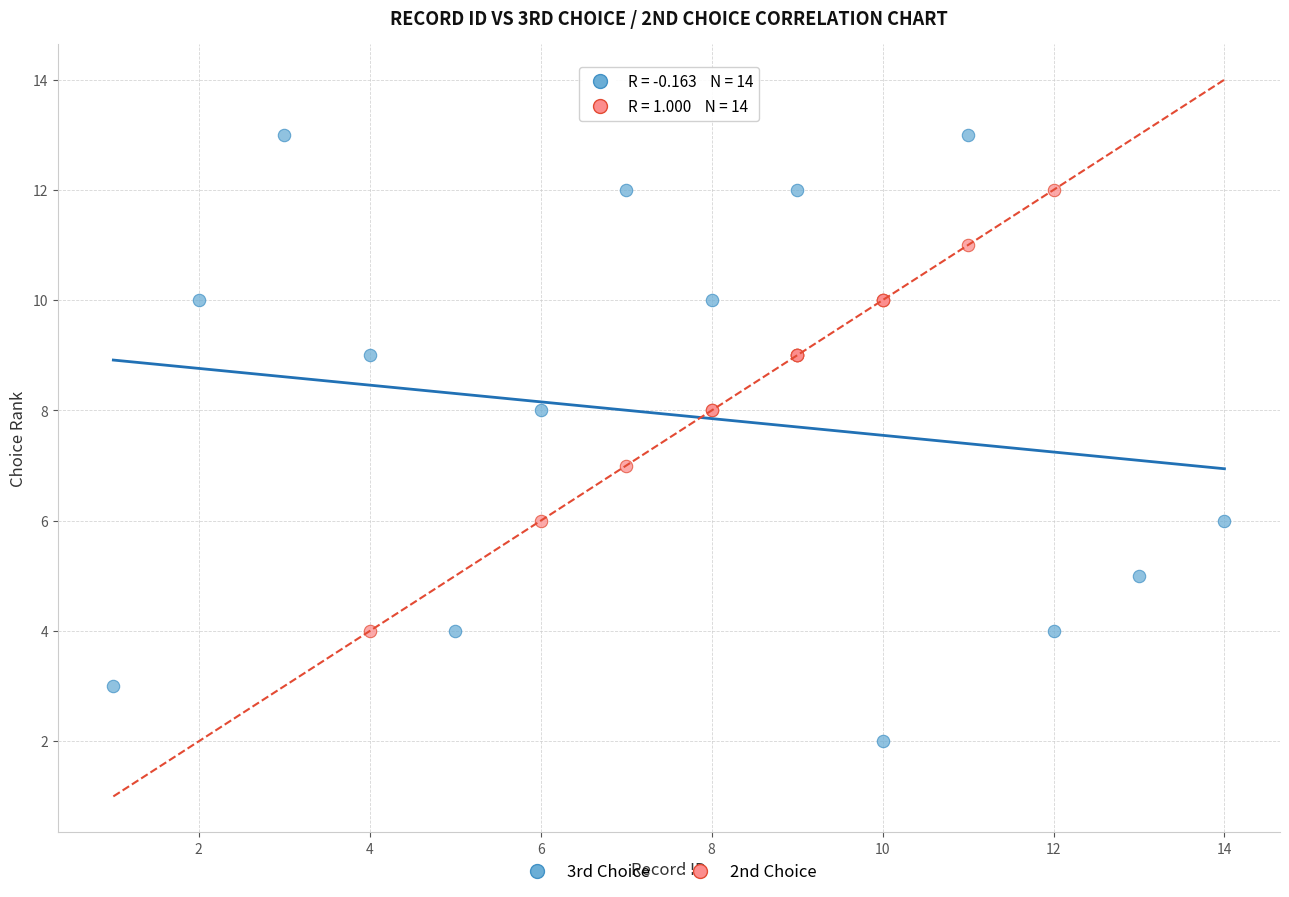

Which series reaches the minimum Y coordinate?

3rd Choice